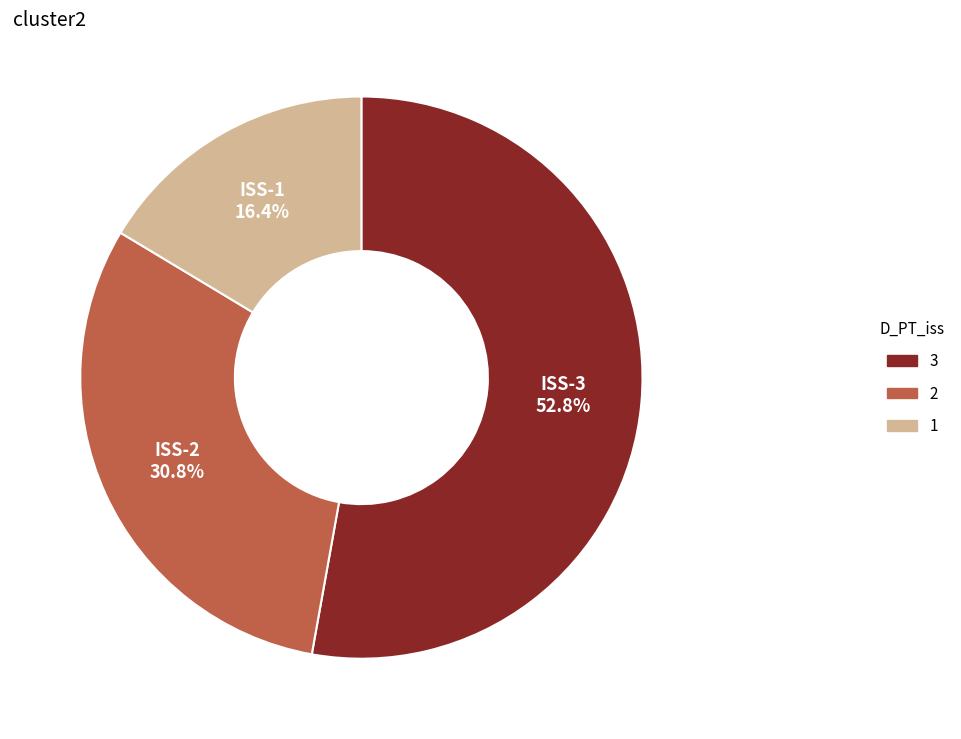

Is there a majority slice in this chart?

Yes